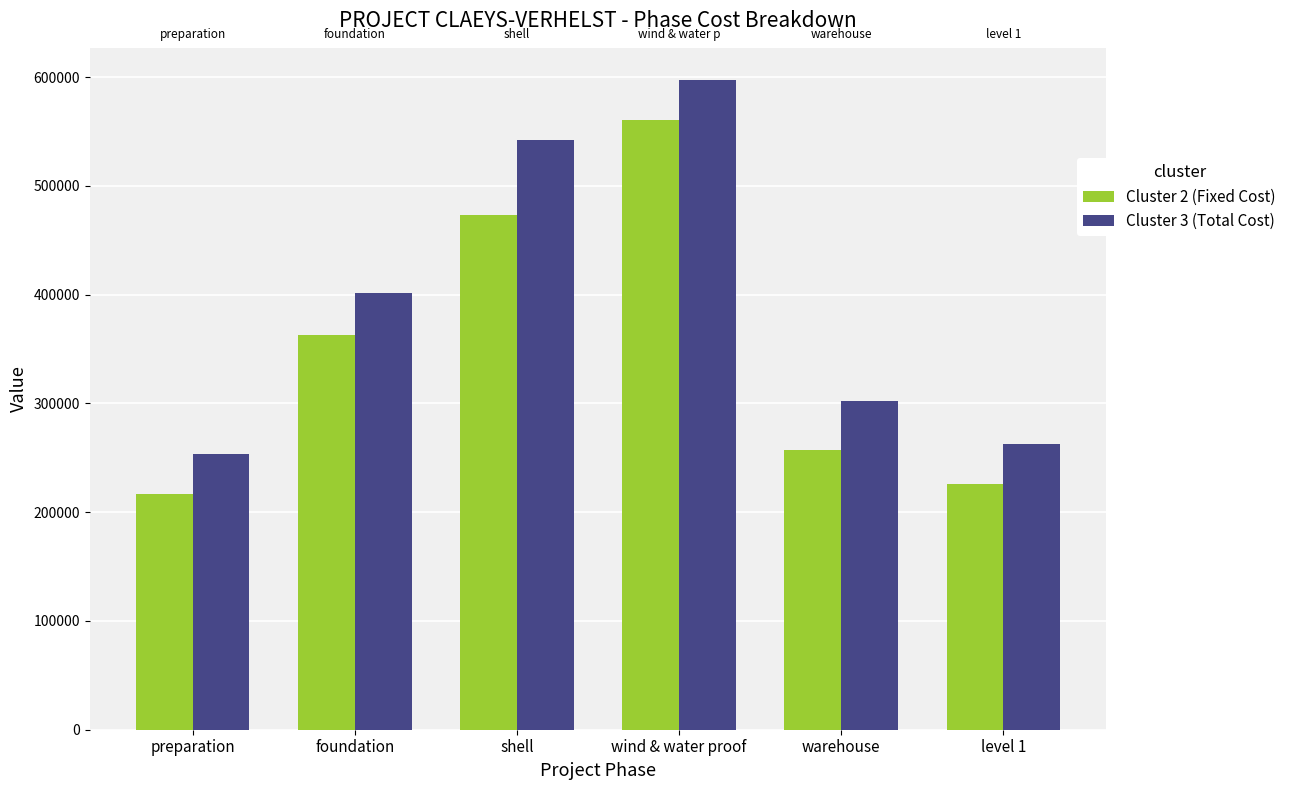

What is the highest value of the Cluster 2 (Fixed Cost) series?

560844.2